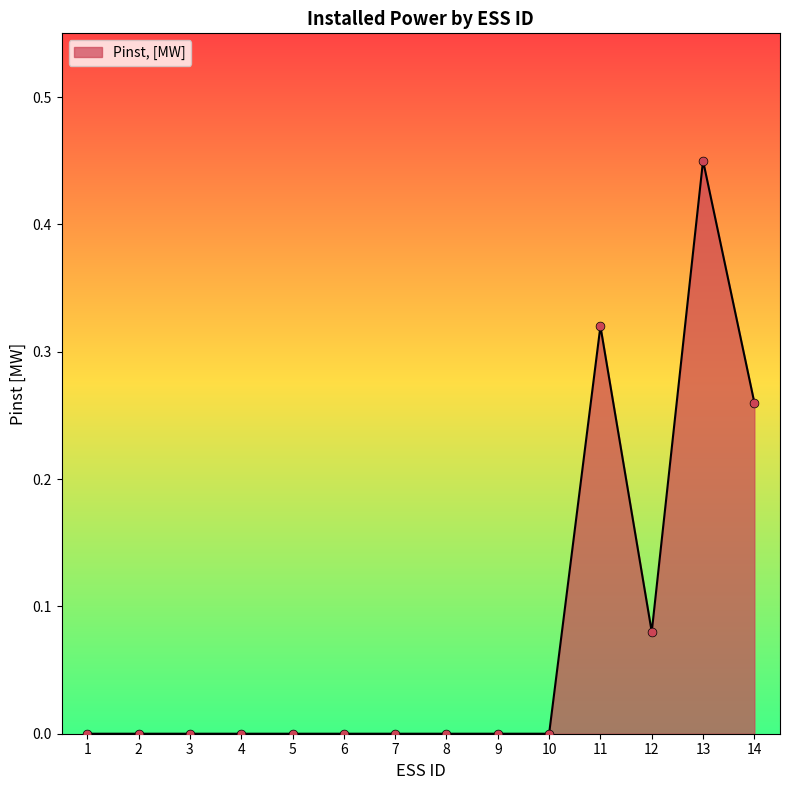

What is the change in value from 9 to 11?

+0.3